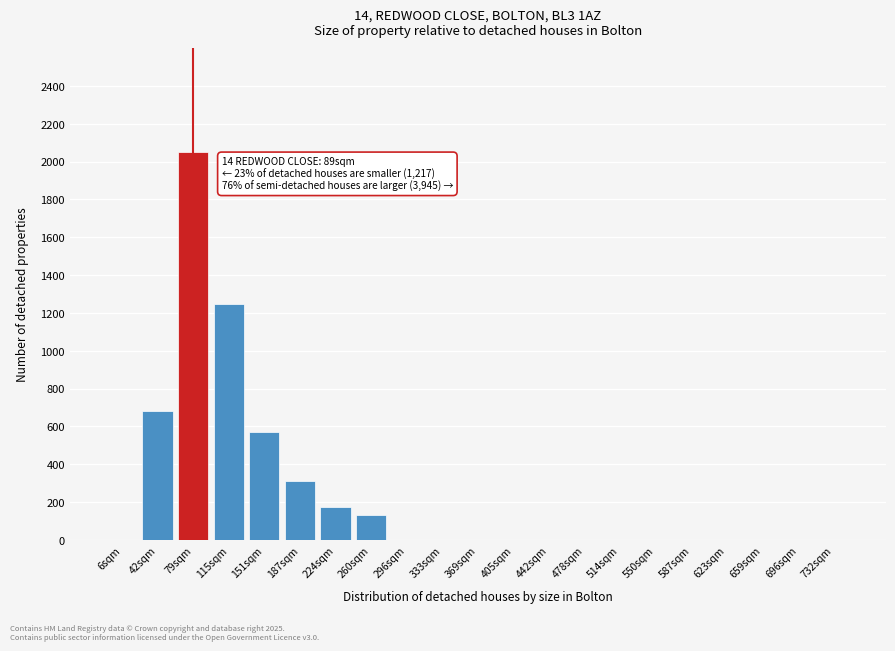

Reading right to left, list all the values displayed in this chart.

732sqm=0	696sqm=0	659sqm=0	623sqm=0	587sqm=0	550sqm=0	514sqm=0	478sqm=0	442sqm=0	405sqm=0	369sqm=0	333sqm=0	296sqm=0	260sqm=130	224sqm=175	187sqm=310	151sqm=570	115sqm=1250	79sqm=2050	42sqm=680	6sqm=0